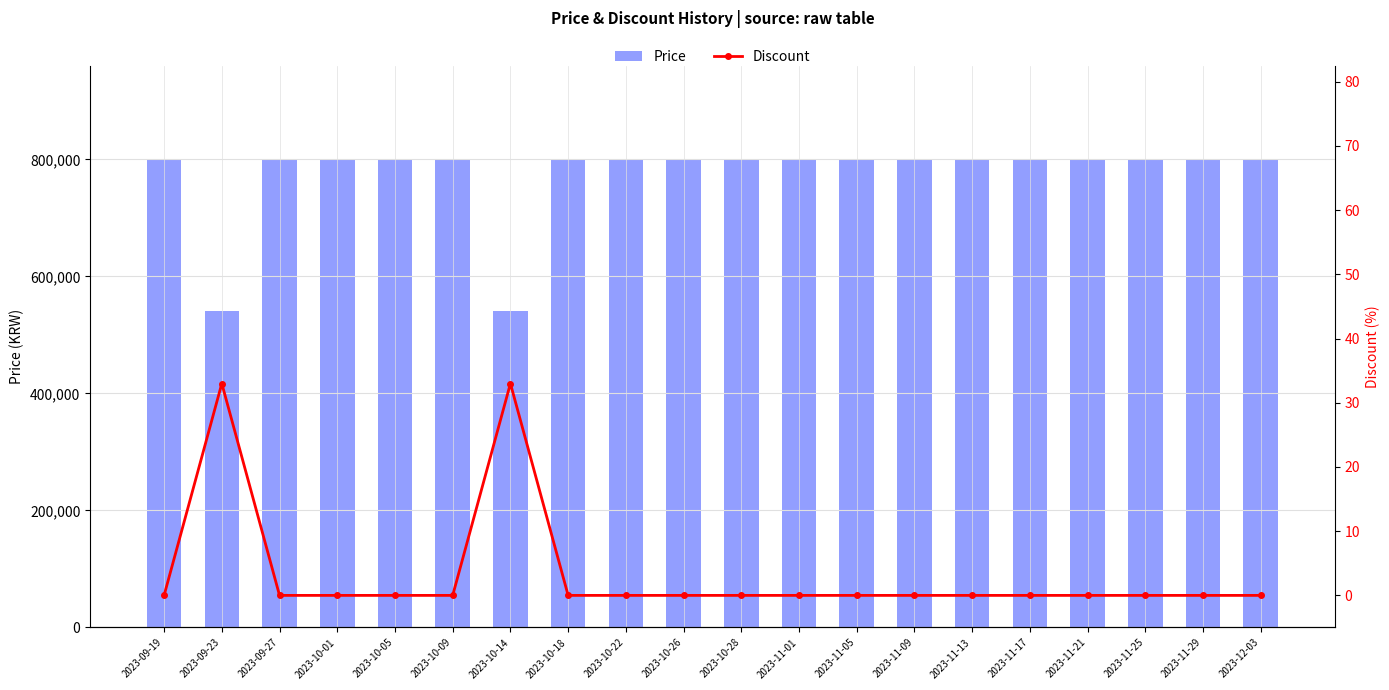

The value of Discount at 2023-10-01 is -21. True or false?

False